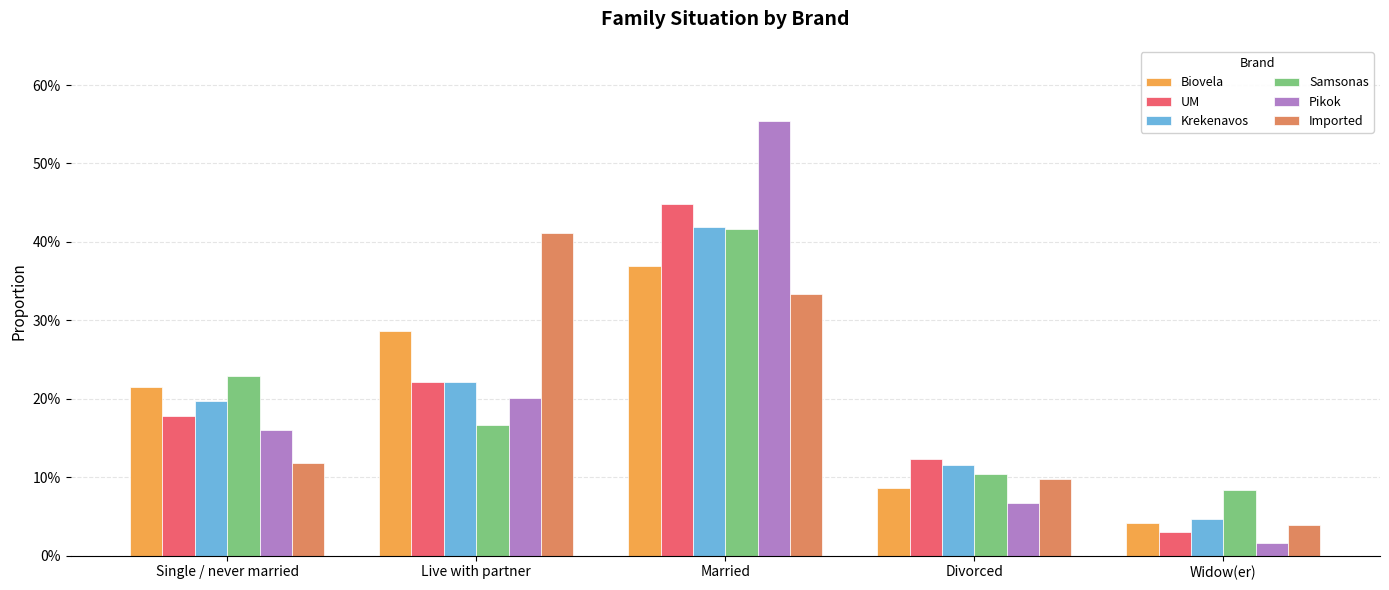

What is the label of the 2nd bar from the right?

Divorced